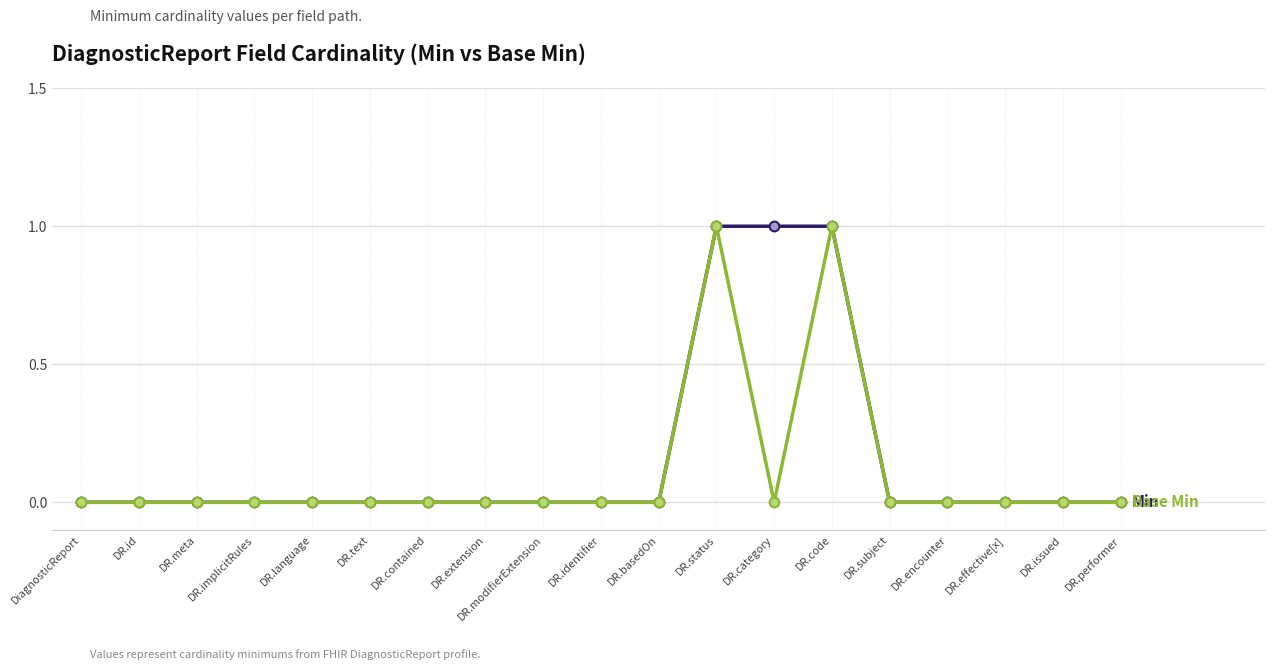

What is the label of the 16th point from the right?

DR.implicitRules